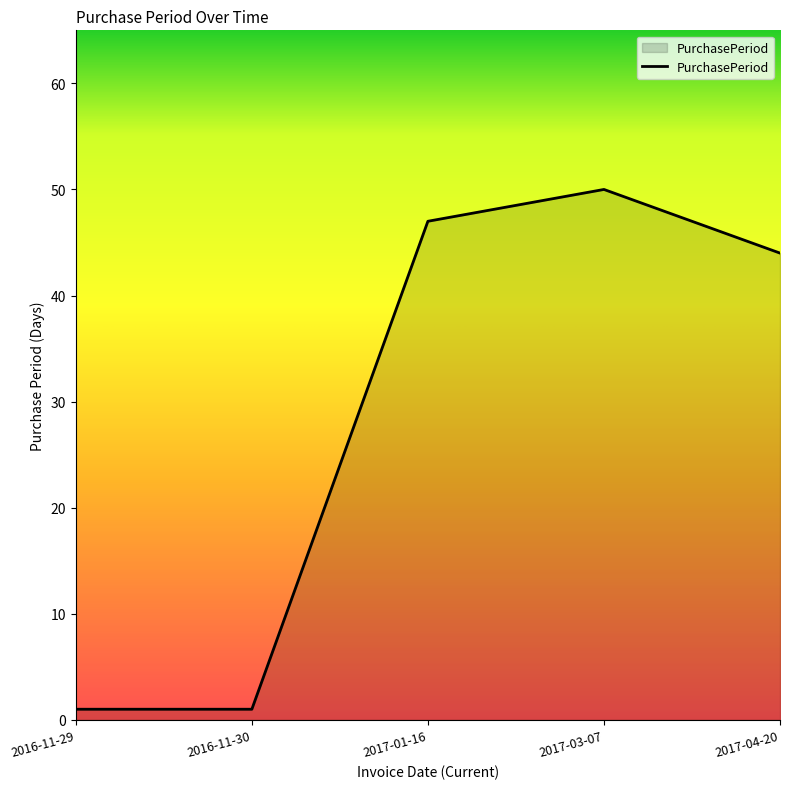

What is the difference between the maximum and minimum values?

49